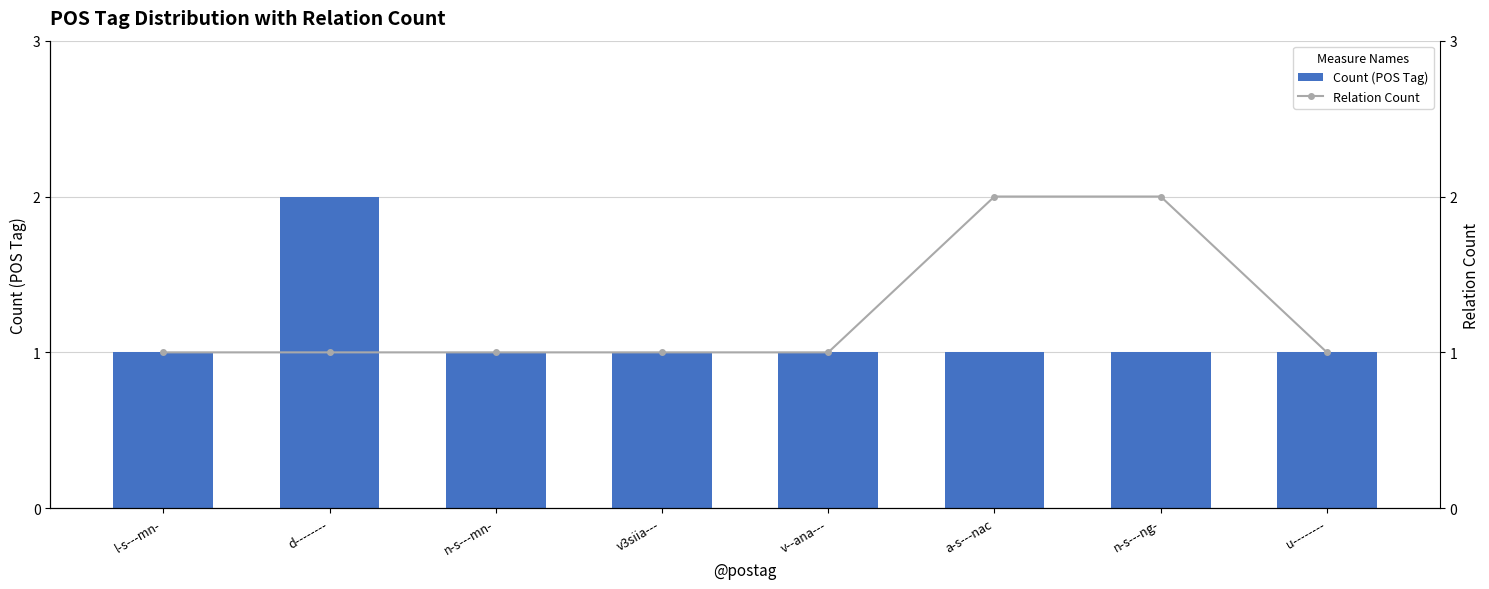

What position from the left is n-s---mn-?

3